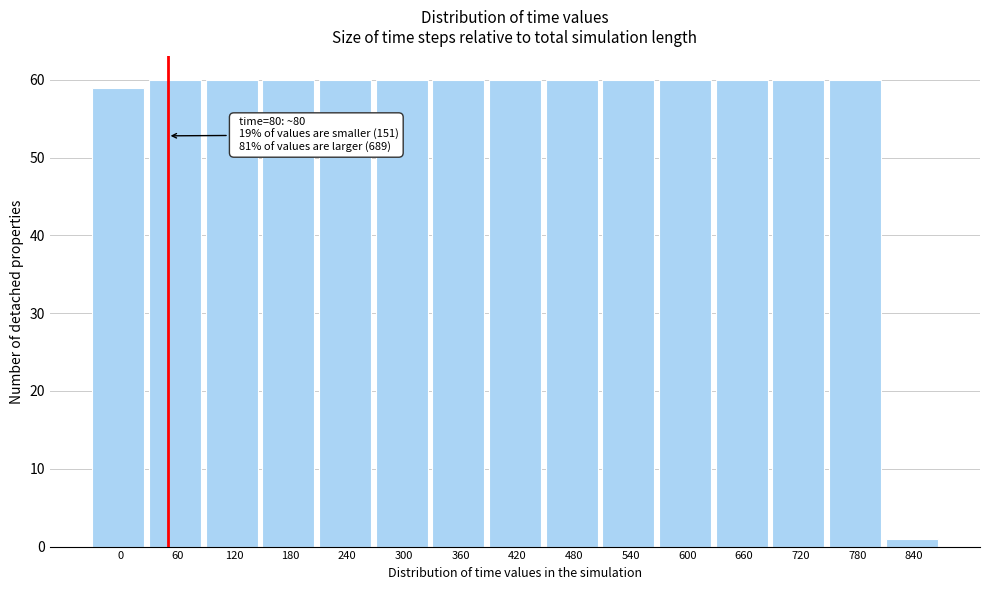

Reading left to right, transcribe all the data shown in this chart.

59	60	60	60	60	60	60	60	60	60	60	60	60	60	1